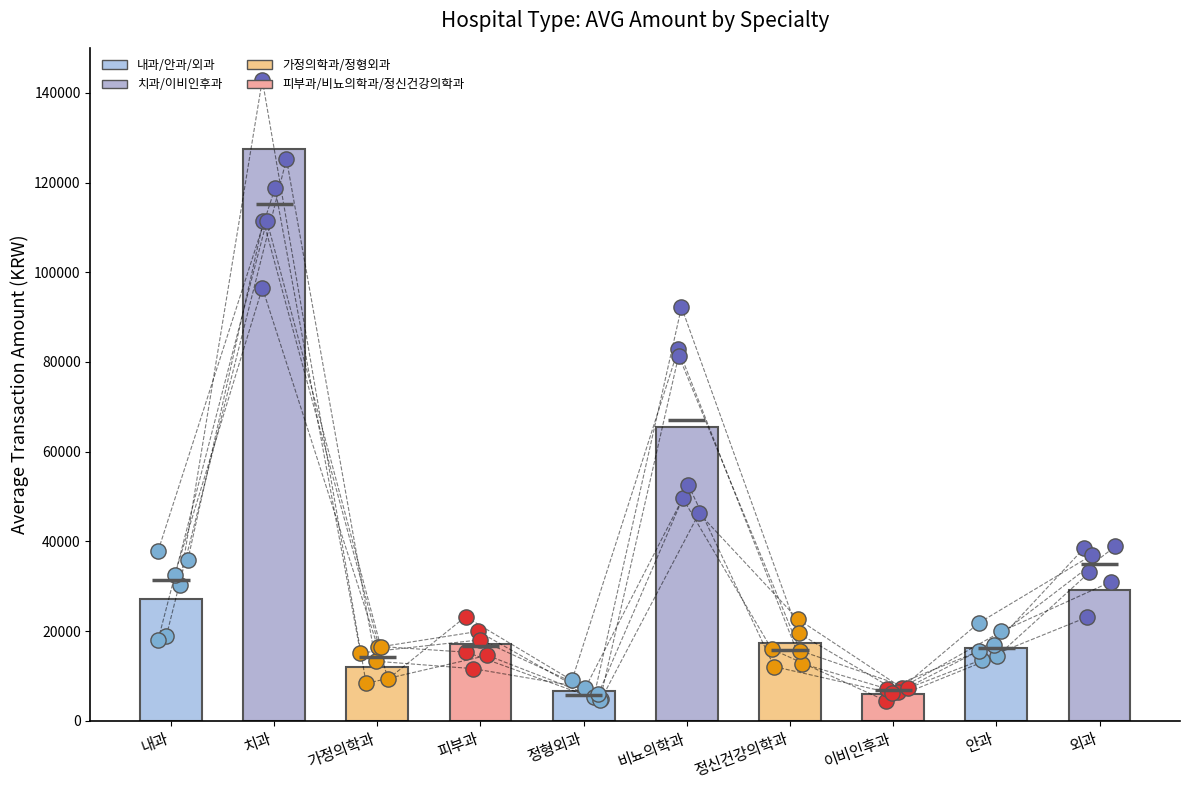

Between 정형외과 and 안과, which is larger?

안과